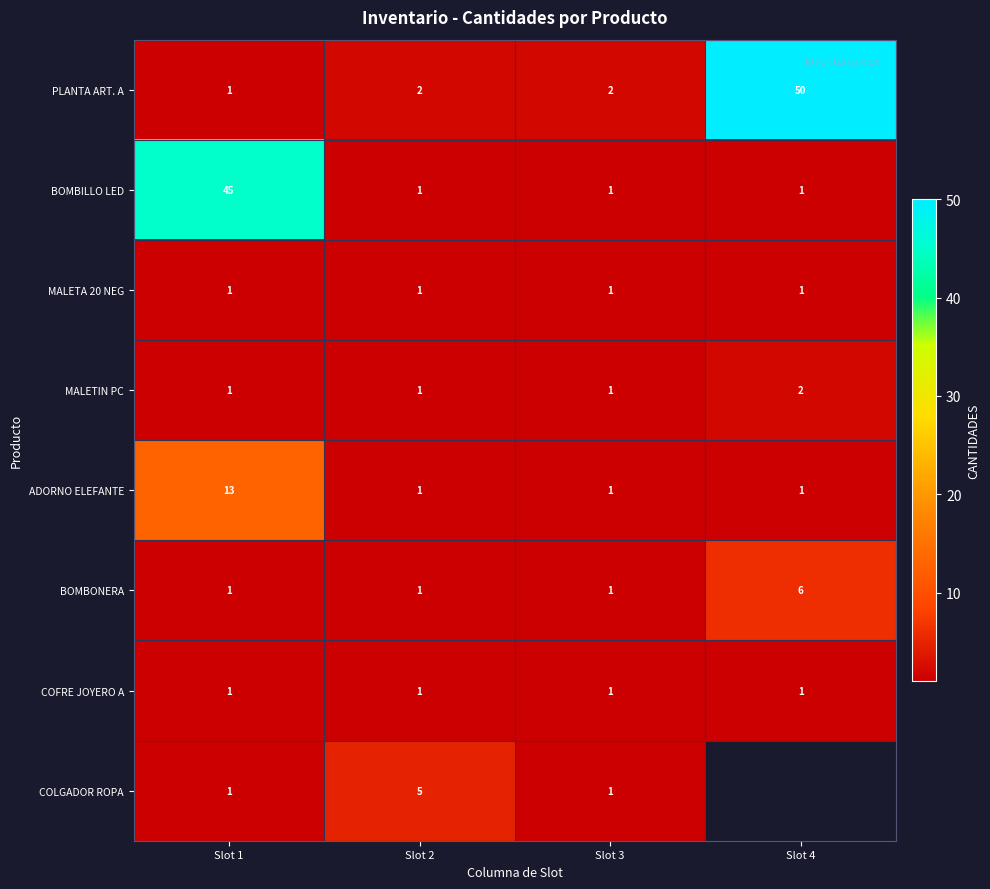

Is it true that MALETIN PC equals 1 at Slot 1?

True